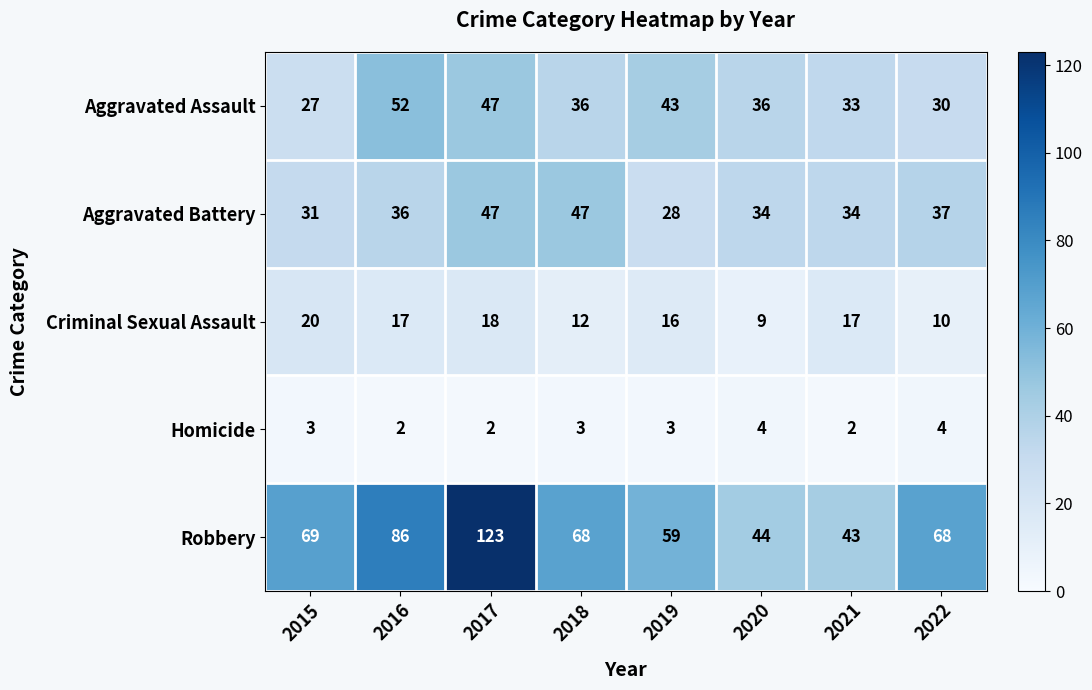

At which category is the sum across all series the highest?

2017